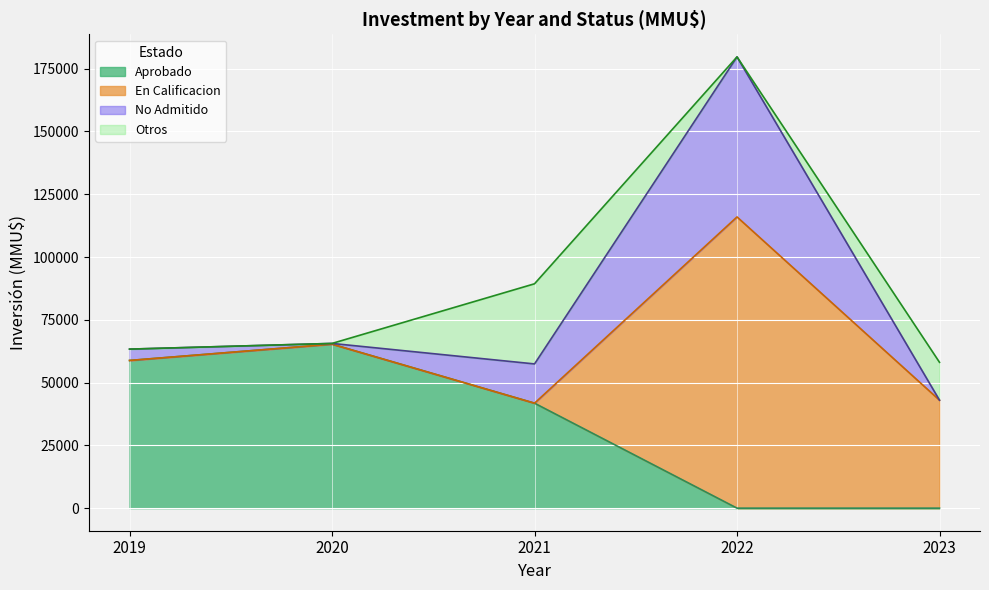

At which category is the sum across all series the highest?

2022